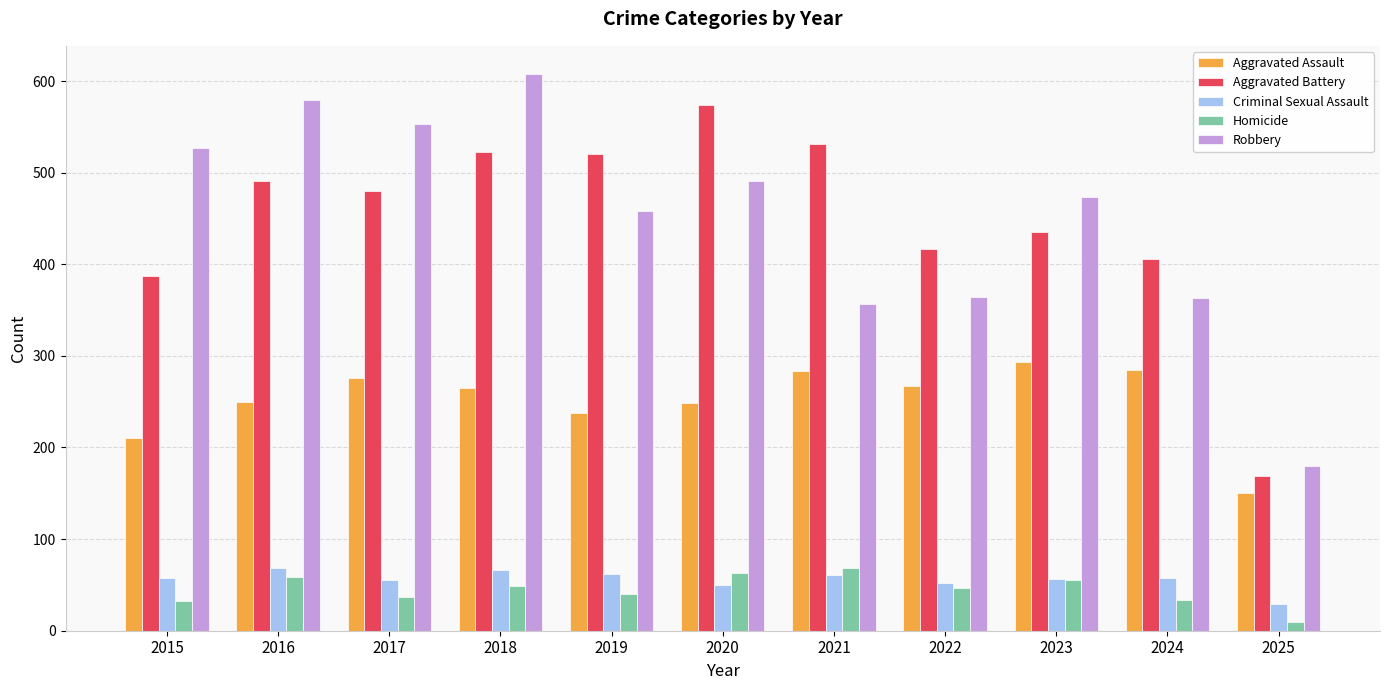

What is the approximate value of Homicide at 2025, to the nearest 5?

10